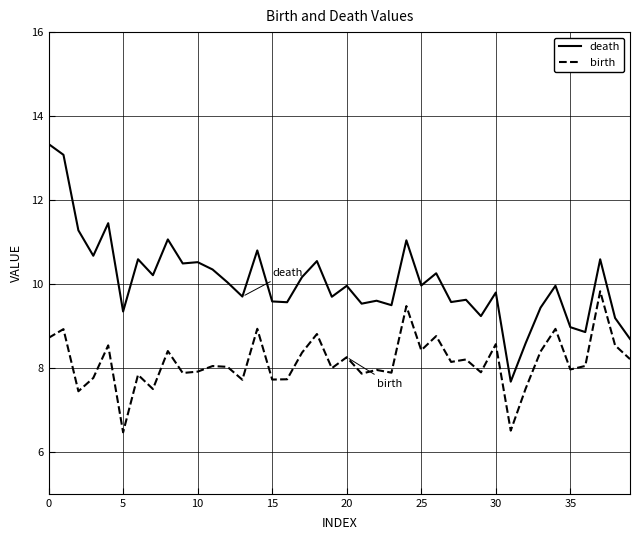

What is the greatest value displayed?

13.3